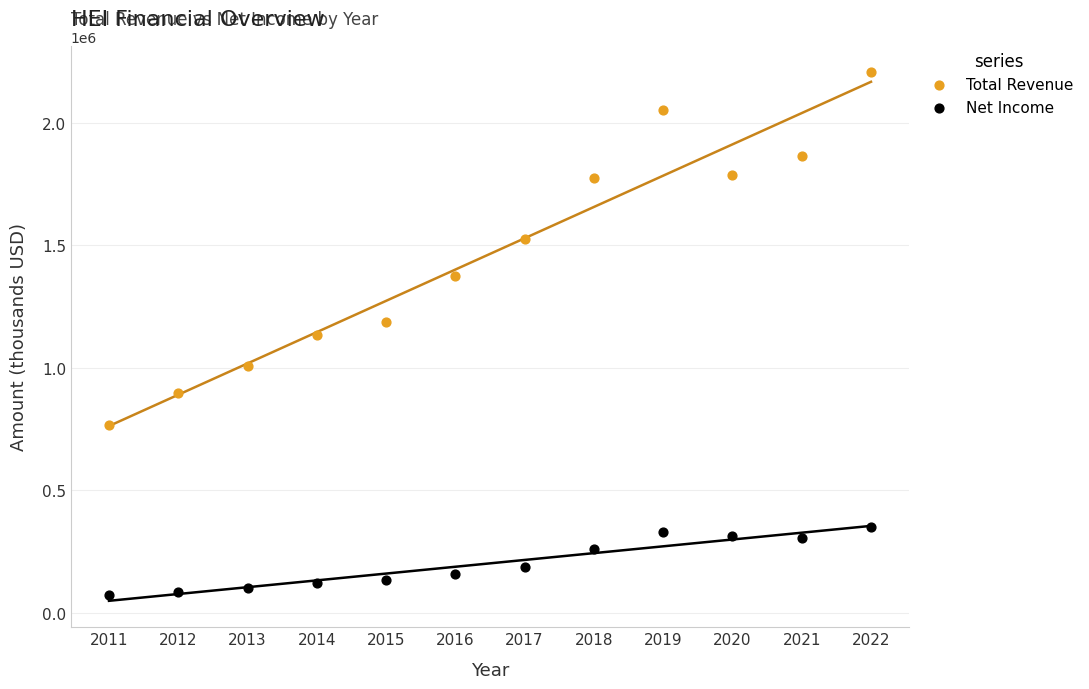

Across all data points, what is the range of X values (max minus min)?

11